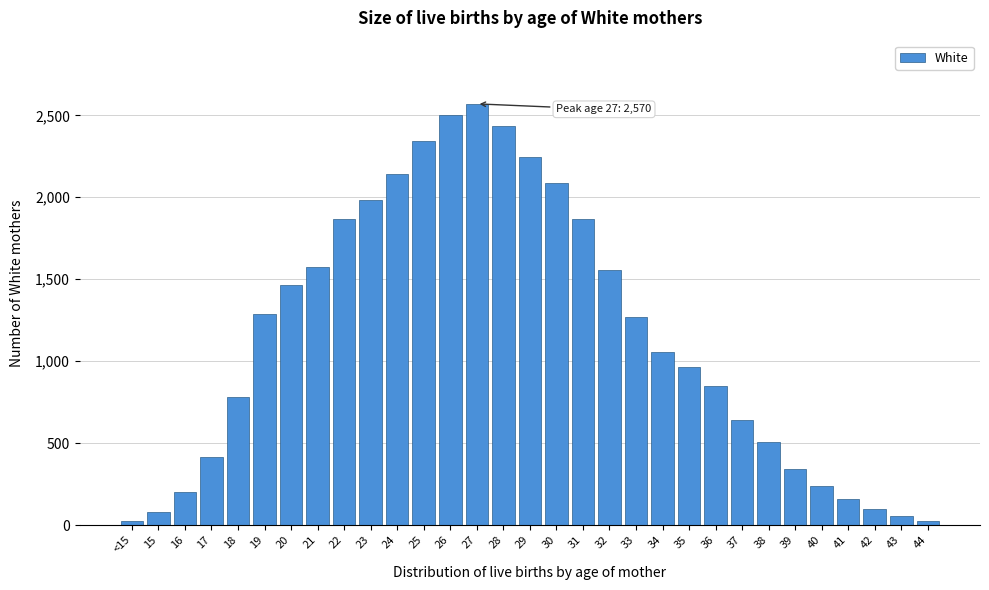

What is the greatest value displayed?

2570